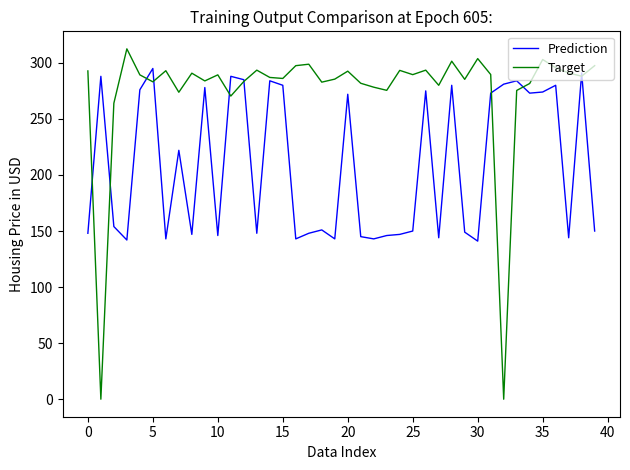

What is the average value of the Prediction series?

208.8